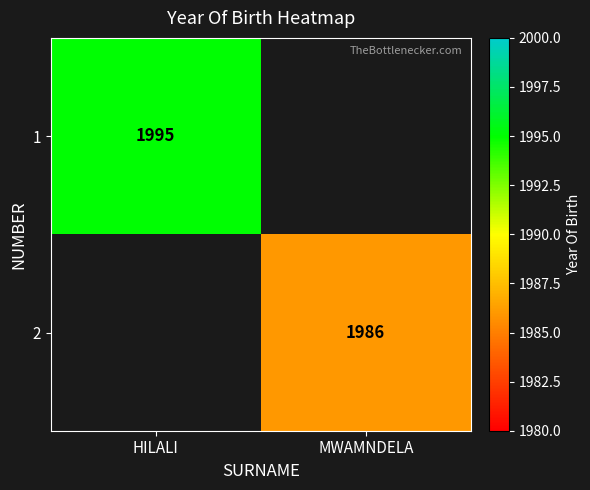

True or false: 1 has a value of 1995 at HILALI.

True